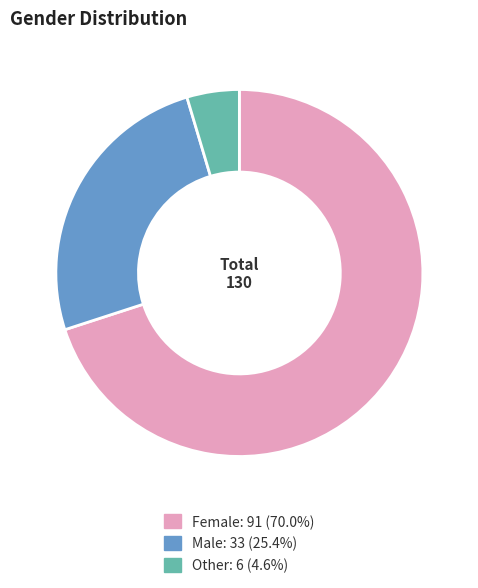

What is the smallest slice in the pie chart?

Other